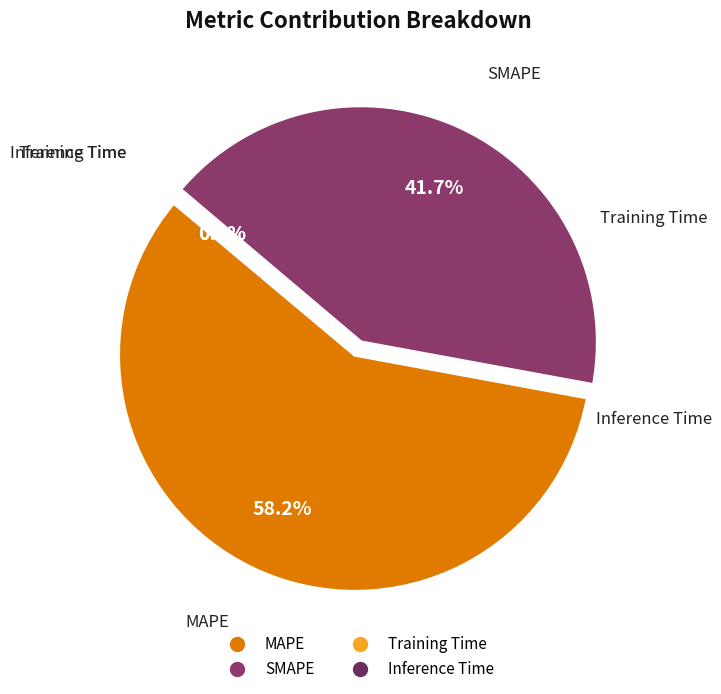

Count the number of slices in the pie.

4